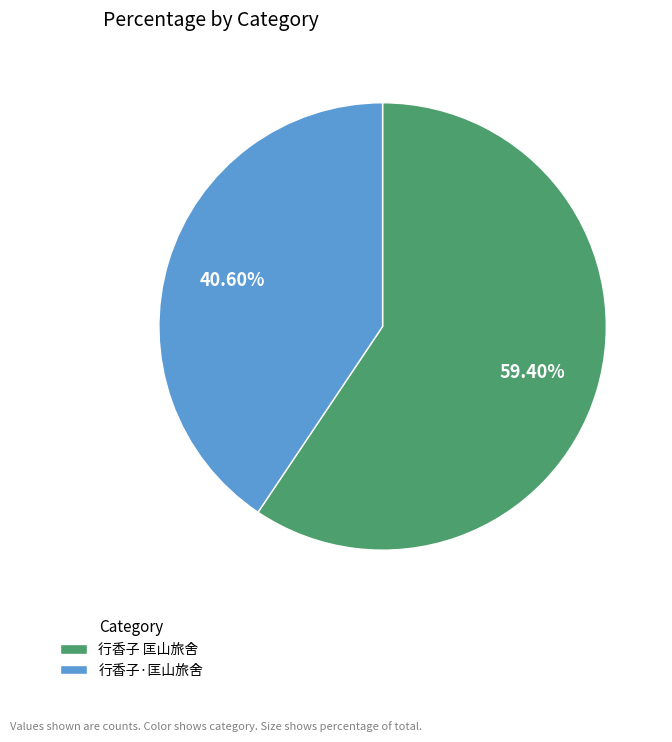

What is the smallest slice in the pie chart?

行香子·匡山旅舍